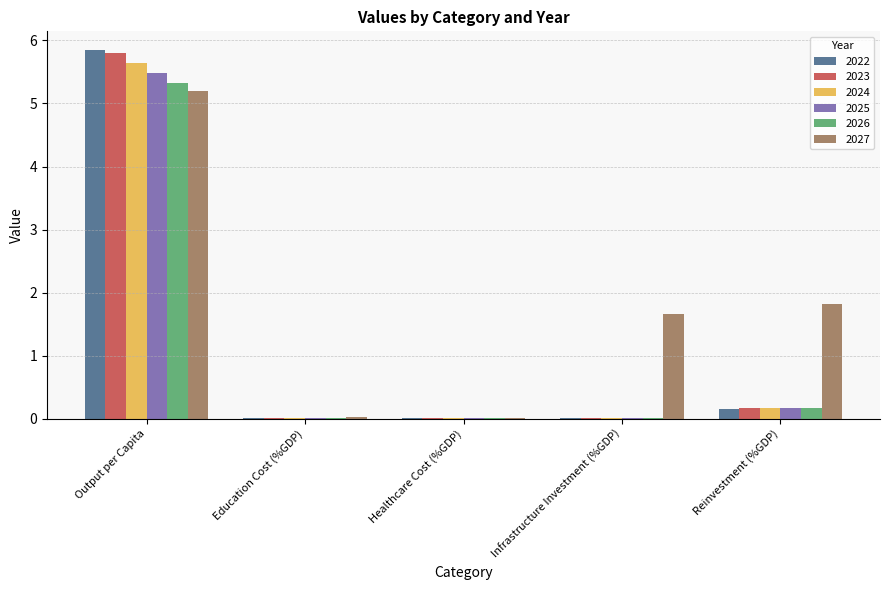

At which category is the sum across all series the highest?

Output per Capita